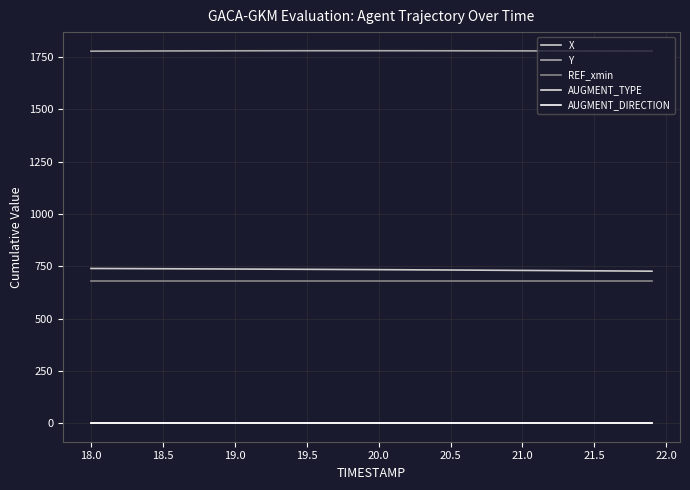

Does the chart display data point markers on the line(s)?

No